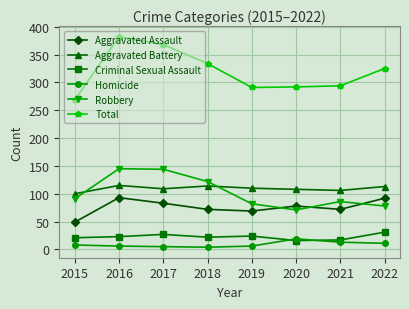

Is it true that Aggravated Assault equals 83 at 2017?

True